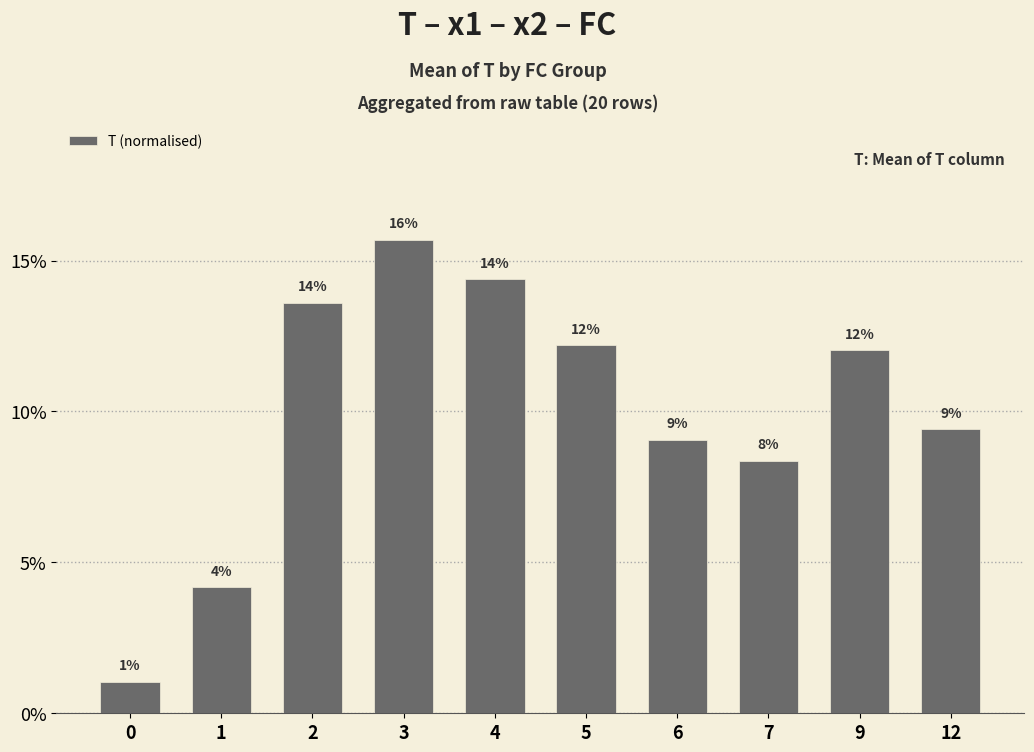

Reading left to right, extract all data points from this chart.

0=1.0	1=4.2	2=13.6	3=15.7	4=14.4	5=12.2	6=9.1	7=8.4	9=12.0	12=9.4